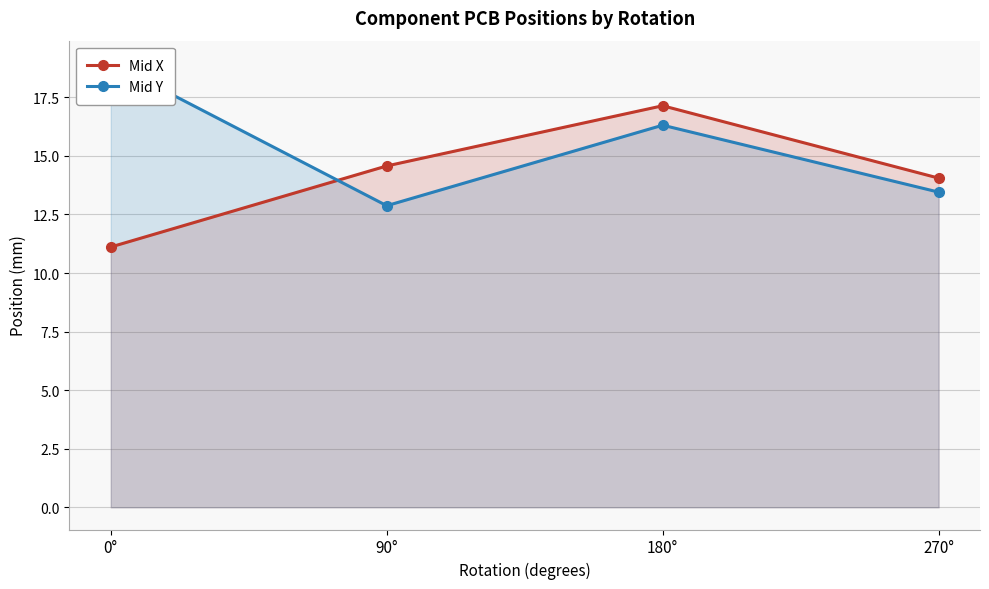

Which series changed the most between 0° and 90°?

Mid Y